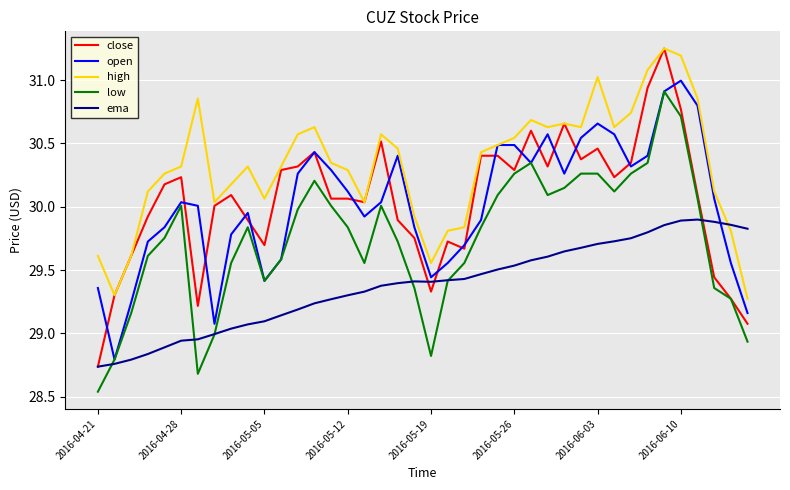

True or false: low and high intersect in this chart.

False